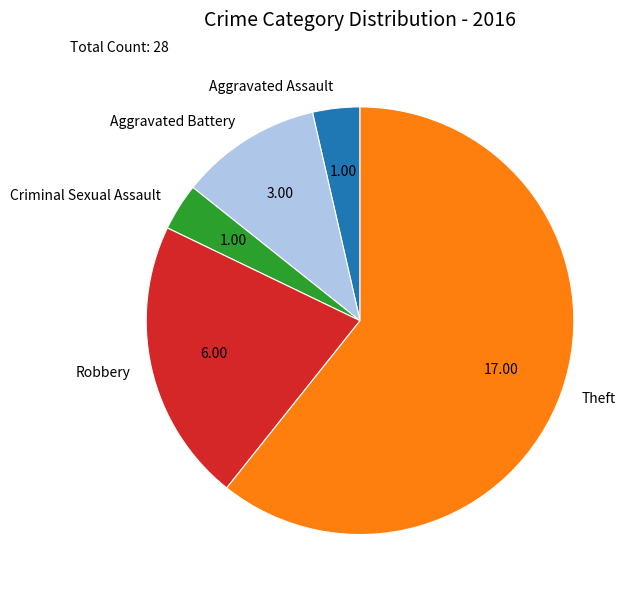

Combined, do Theft and Criminal Sexual Assault account for over 50%?

Yes